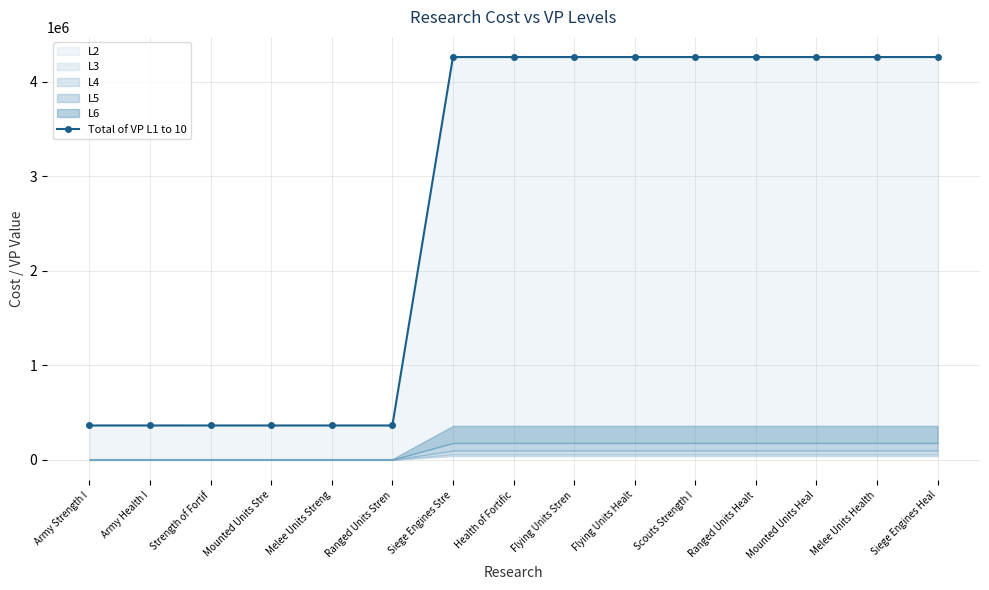

Rank the categories by value from lowest to highest.

Strength of Fortif, Mounted Units Stre, Melee Units Streng, Ranged Units Stren, Army Strength I, Army Health I, Siege Engines Stre, Health of Fortific, Flying Units Stren, Flying Units Healt, Scouts Strength I, Ranged Units Healt, Mounted Units Heal, Melee Units Health, Siege Engines Heal